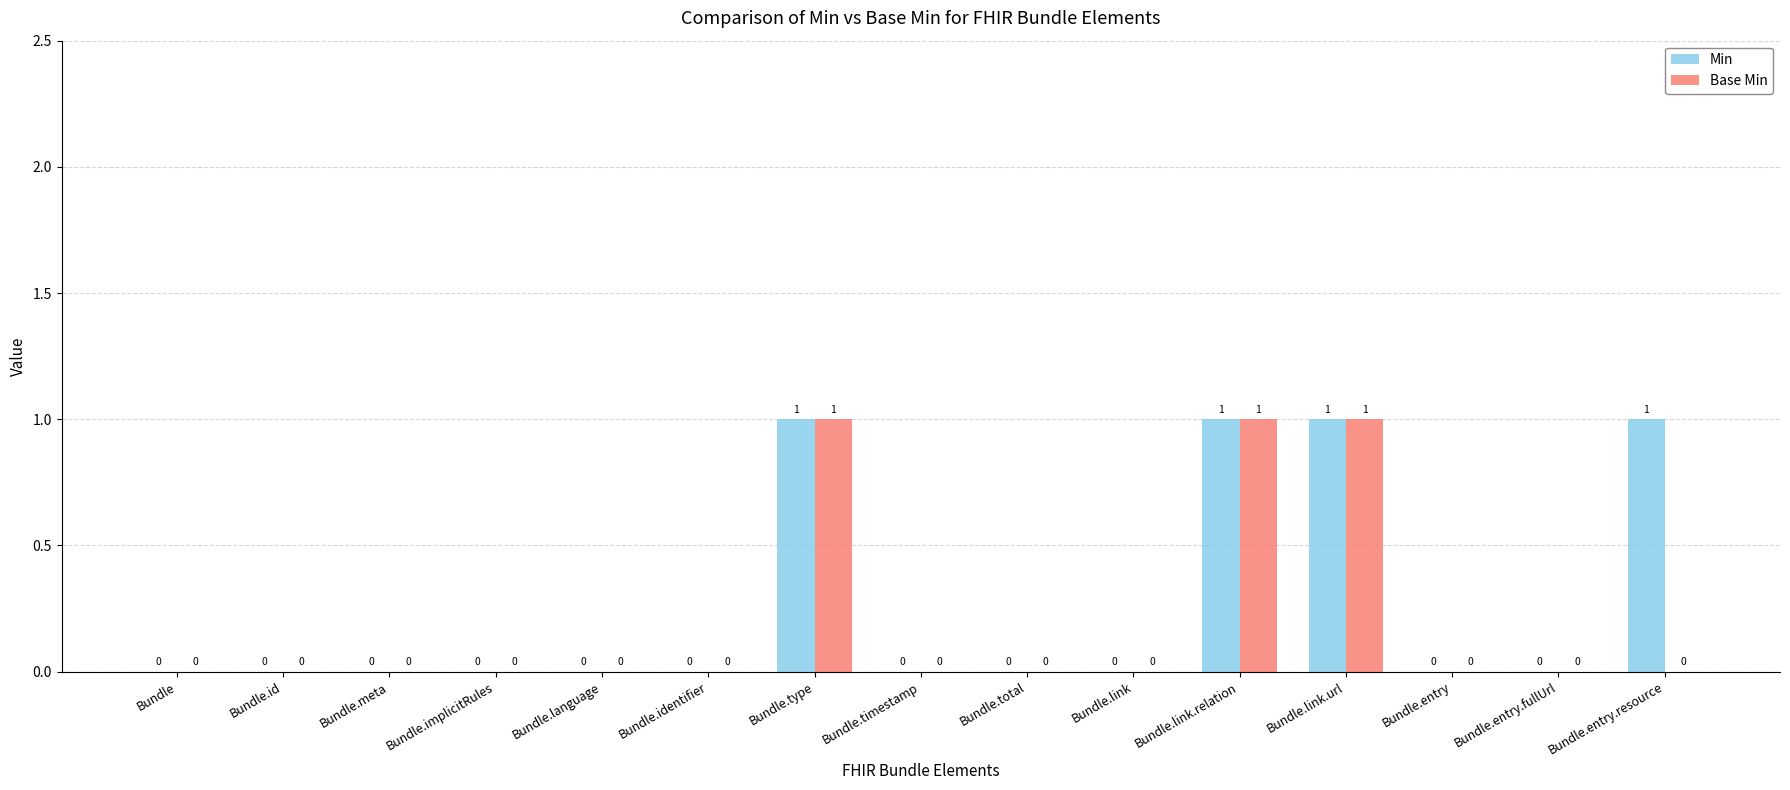

Is the value of Base Min at Bundle.identifier greater than the value of Min at Bundle.entry.resource?

No